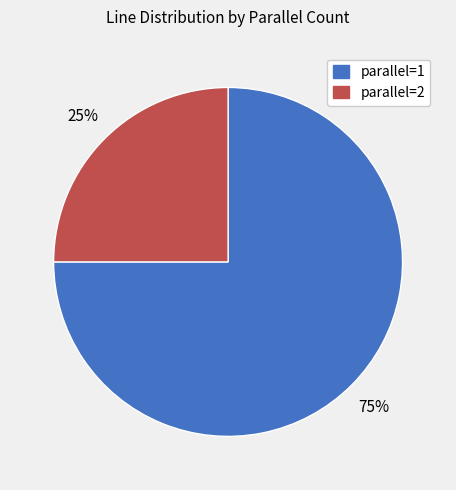

Which slice is the smallest?

parallel=2